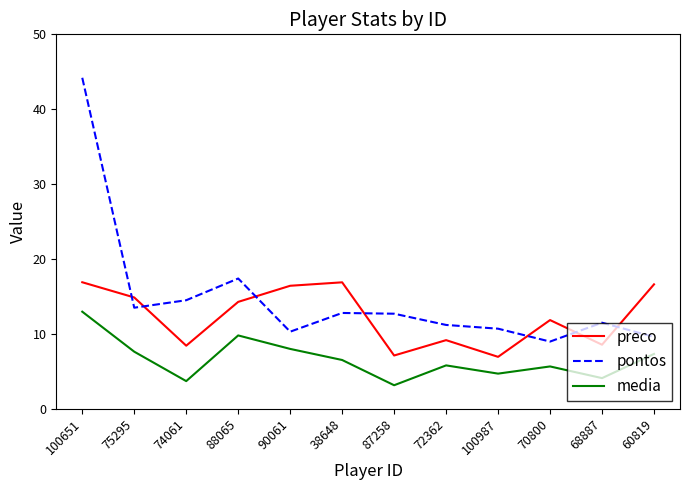

What position from the left is 70800?

10